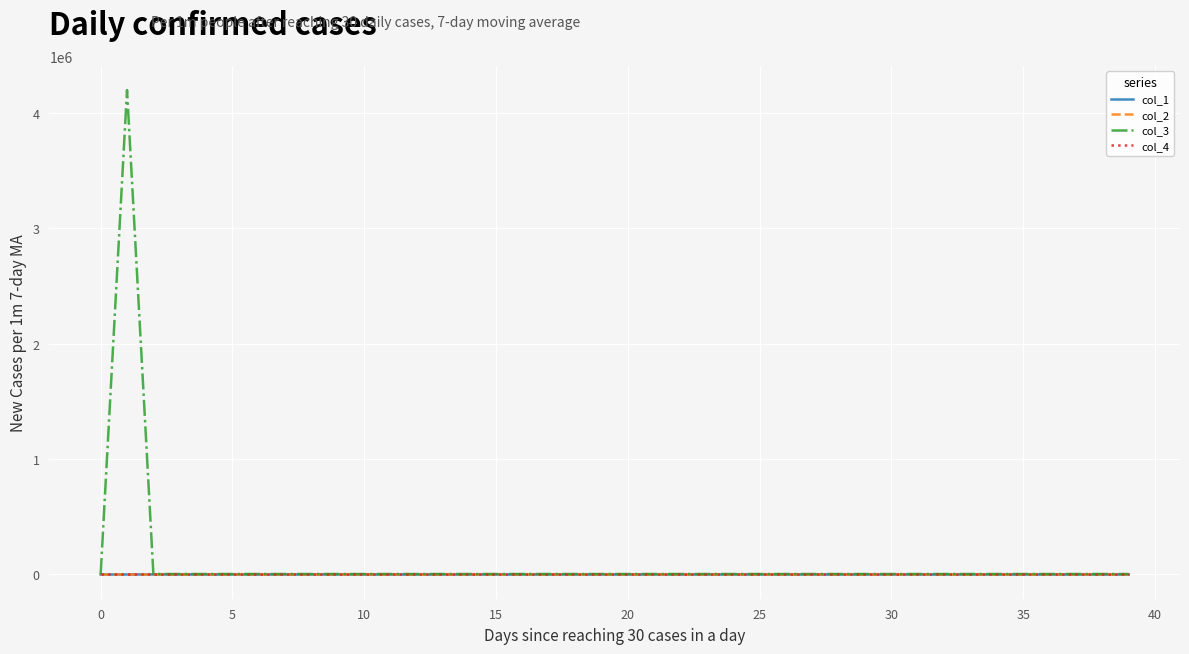

What are all the series names shown in the legend?

col_1, col_2, col_3, col_4